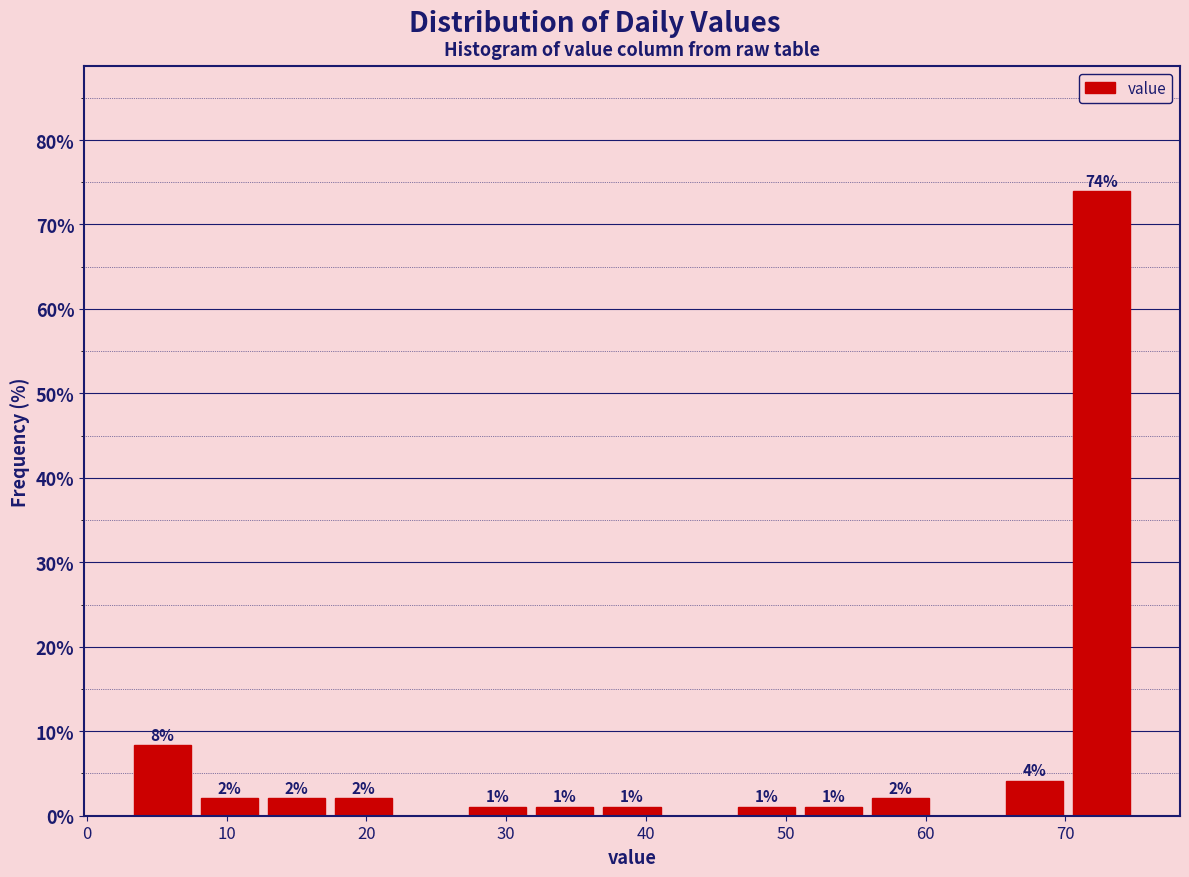

Which range on the x-axis has the tallest bar?

70.2 to 75.0